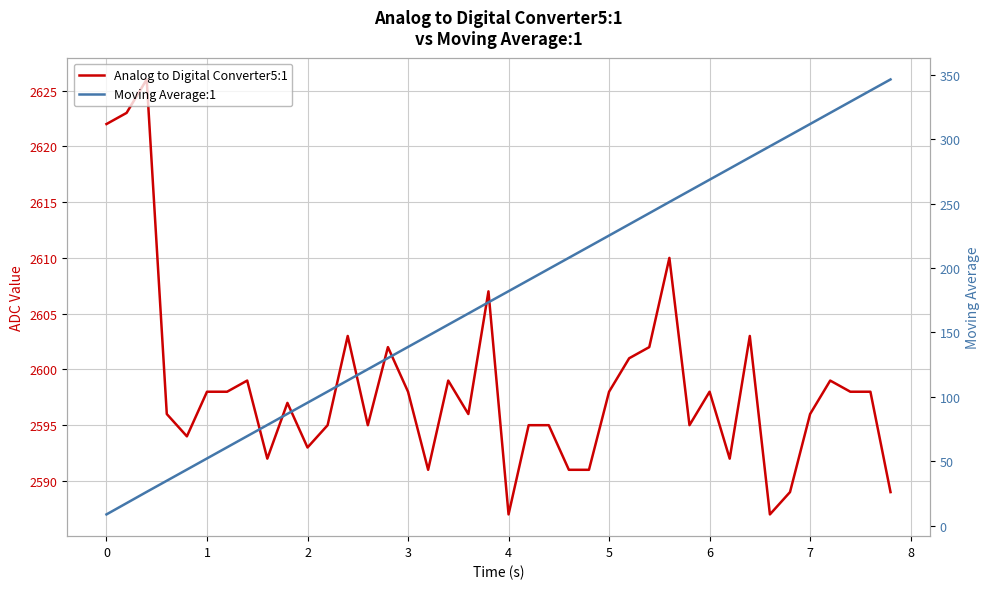

Which series has the largest range (max minus min)?

Moving Average:1